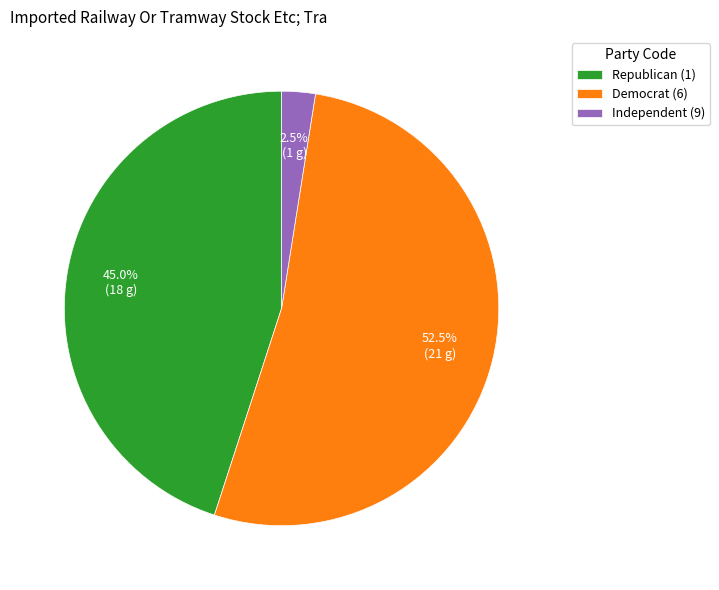

What is the majority slice?

Democrat (6)